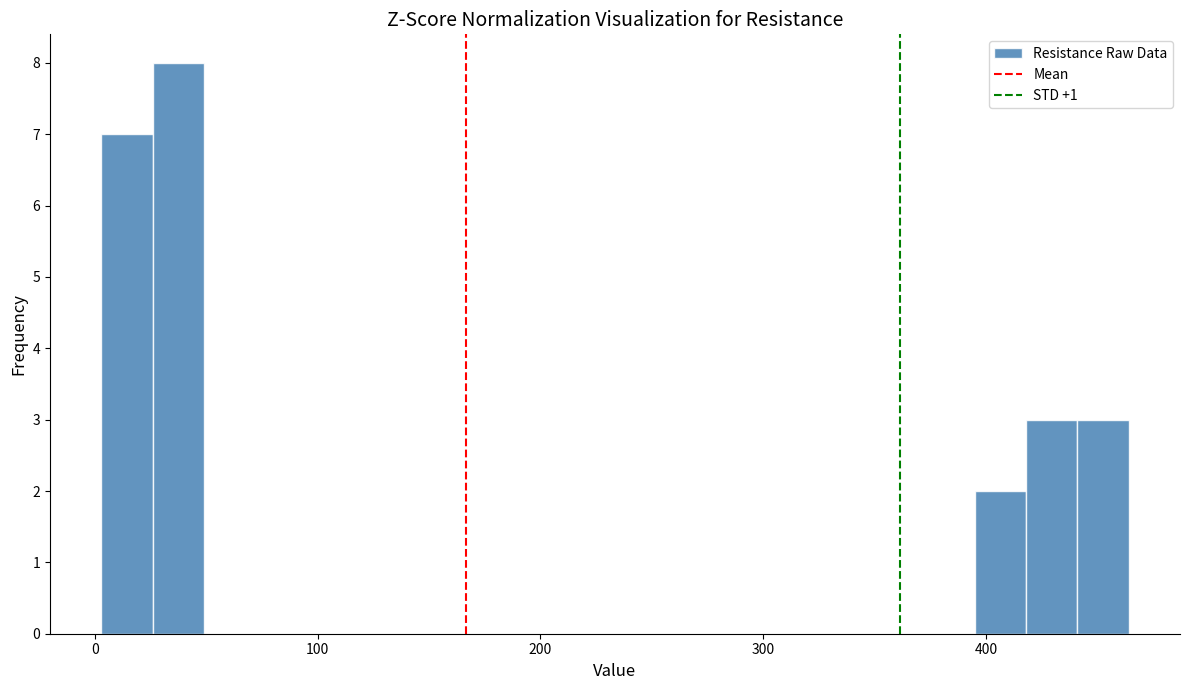

Read against the x-axis, roughly where is the centre of the tallest bar?

40